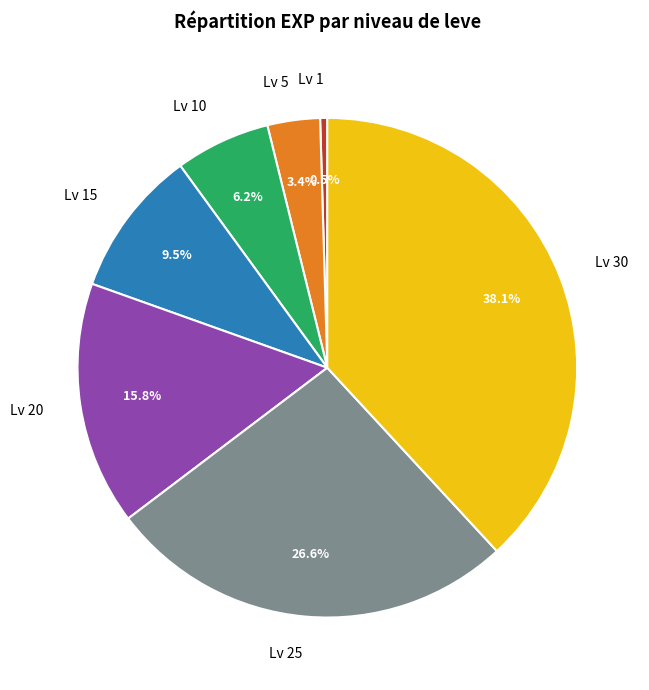

How many segments does this pie chart have?

7